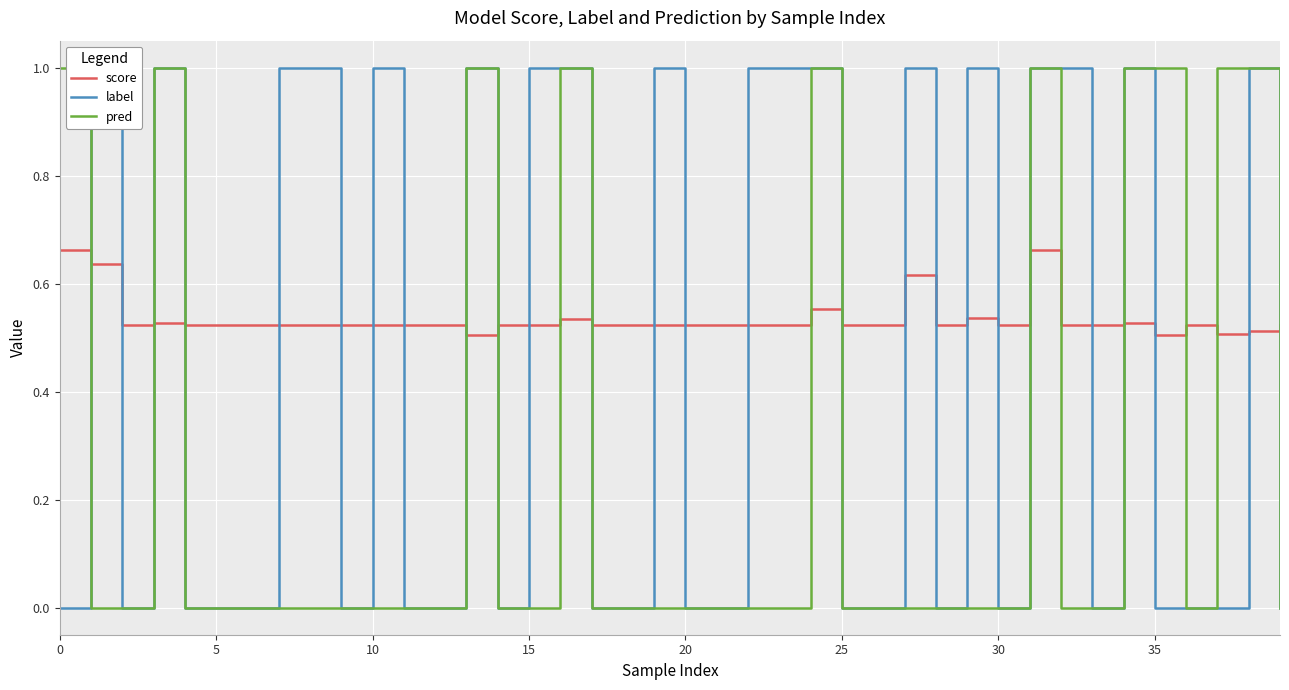

True or false: score has more than 1 interior local peaks.

True